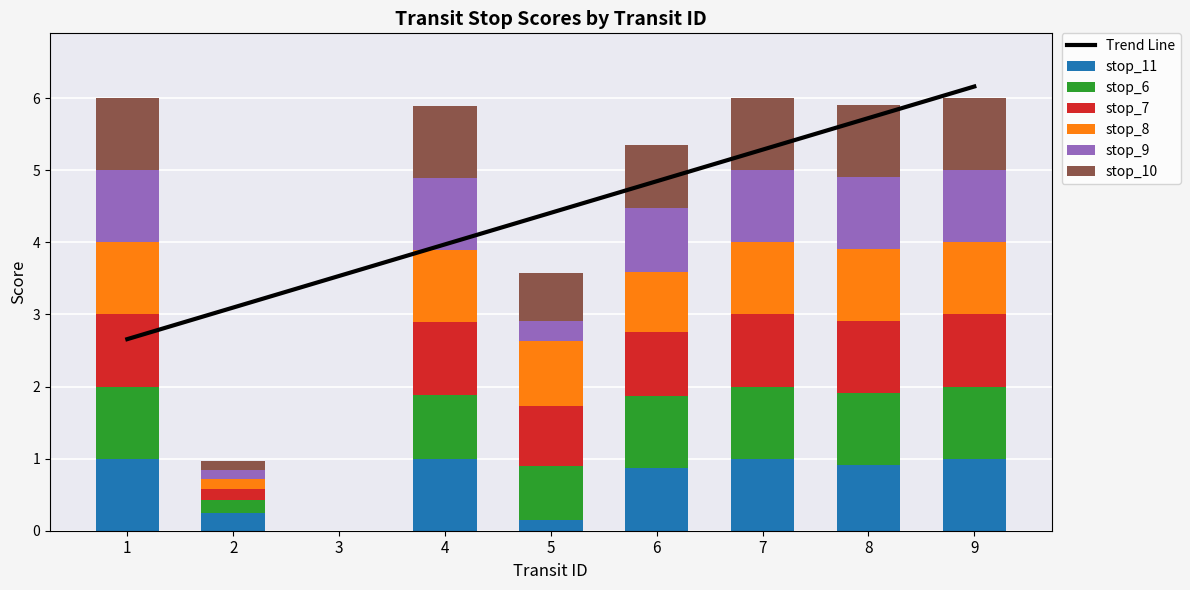

What is the average value of the stop_11 series?

0.7